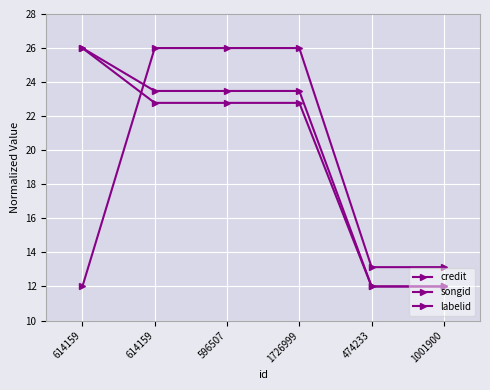

How many values in the credit series are below 22?

2